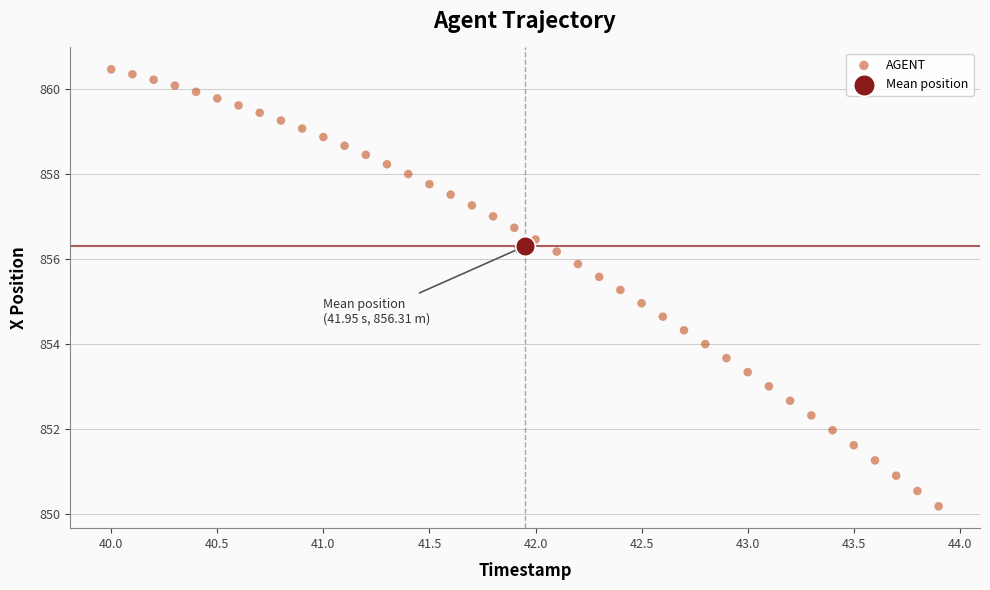

What are all the series names shown in the legend?

AGENT, Mean position